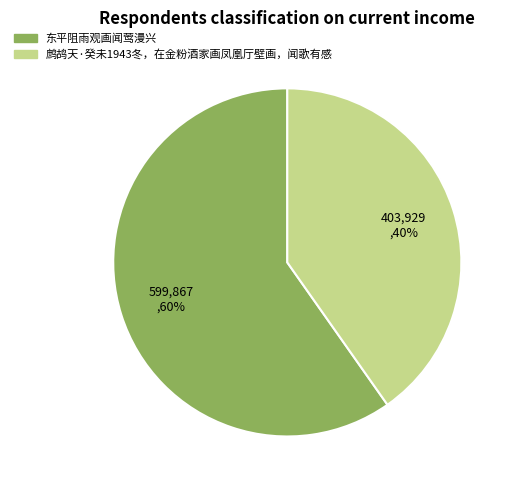

Is it true that 鹧鸪天·癸未1943冬，在金粉酒家画凤凰厅壁画，闻歌有感 is 52% of the pie?

False